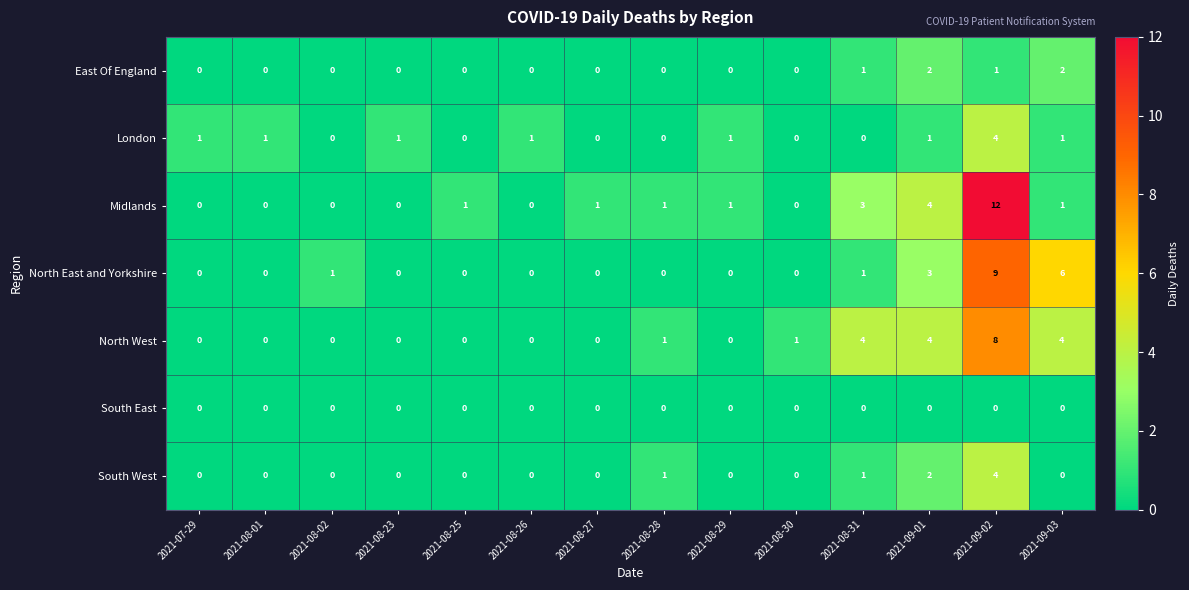

The value of Midlands at 2021-08-26 is 0. True or false?

True